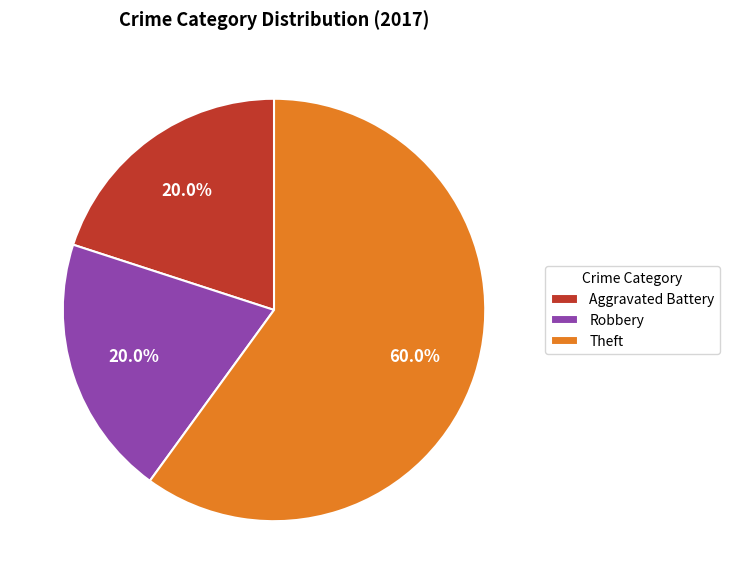

What is the ratio of the value at Robbery to the value at Theft?

0.3